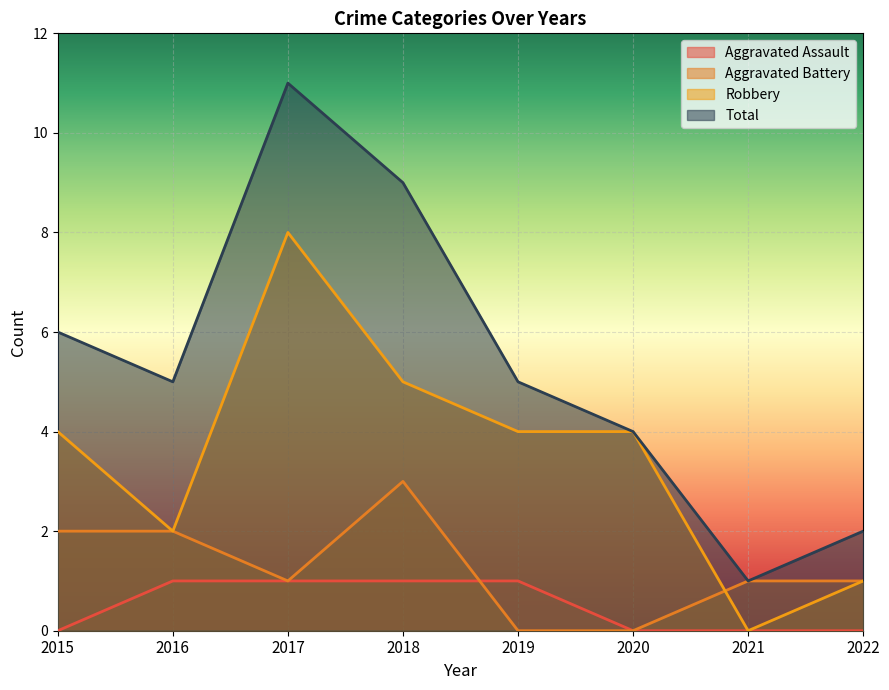

What is the total value across all series at 2016?

10